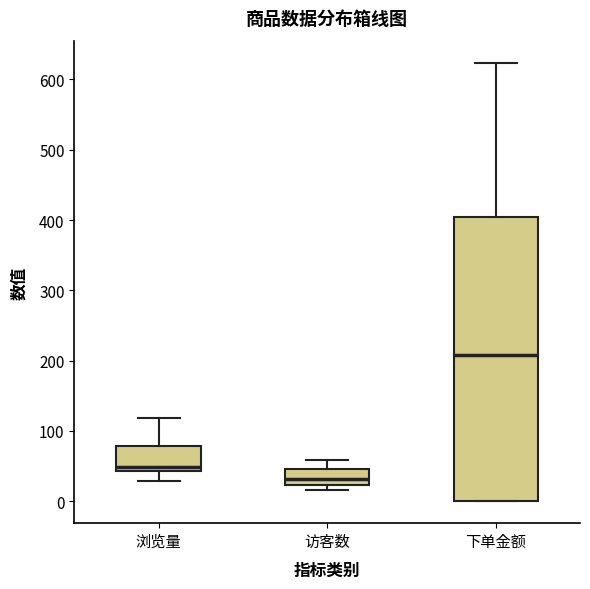

Which box is the tallest, from its lower edge to its upper edge?

下单金额